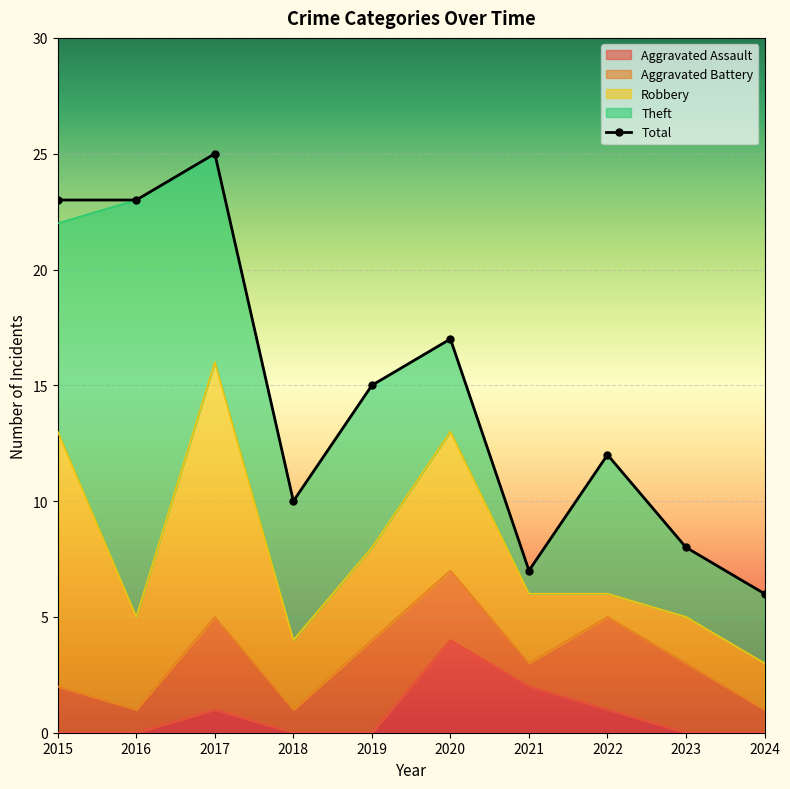

Read the value at 2016, to the nearest 5.

25